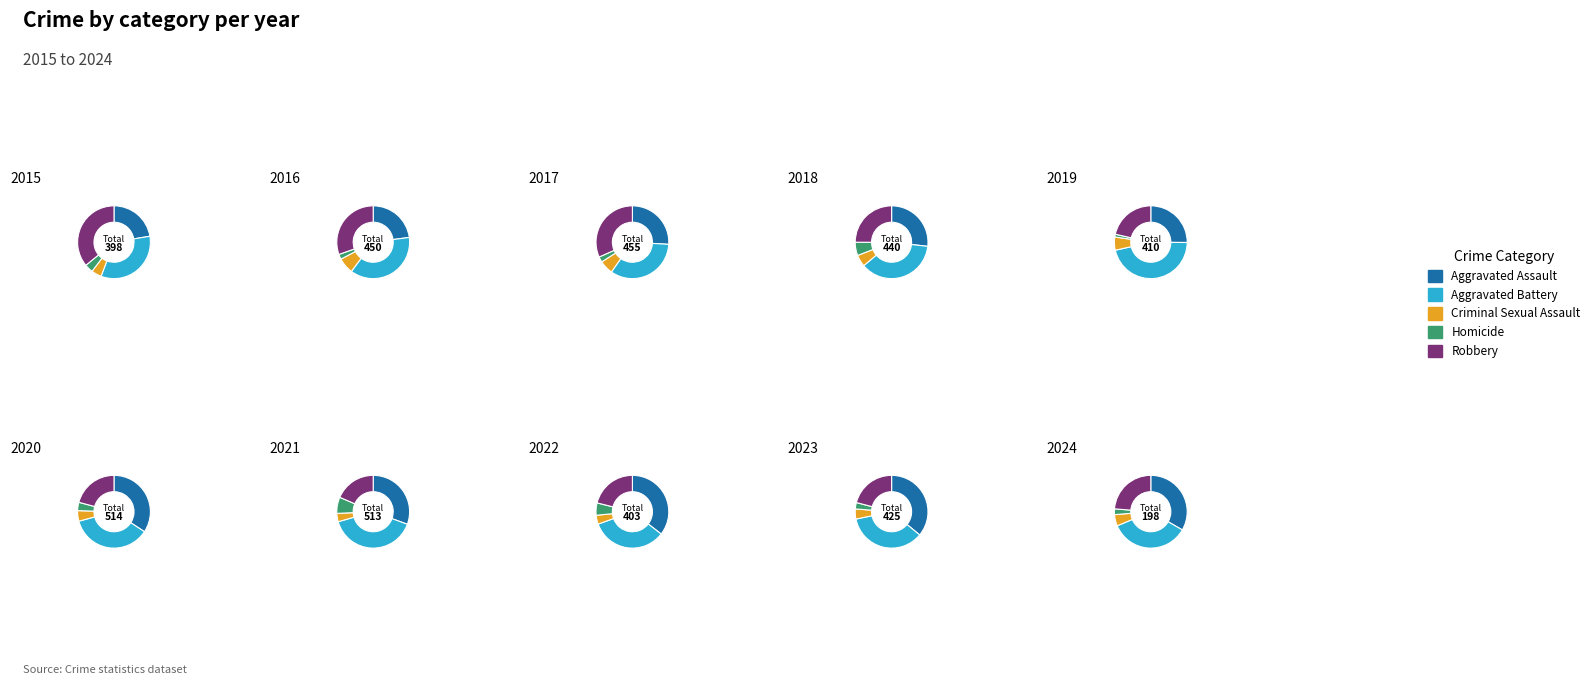

Does 9 represent more than half of the total?

No